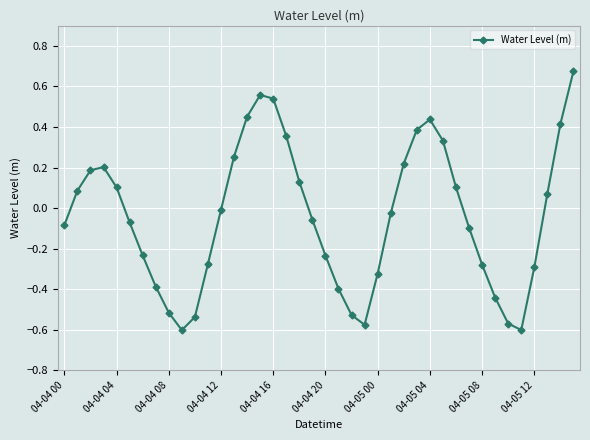

What is the difference between the maximum and minimum values?

1.3